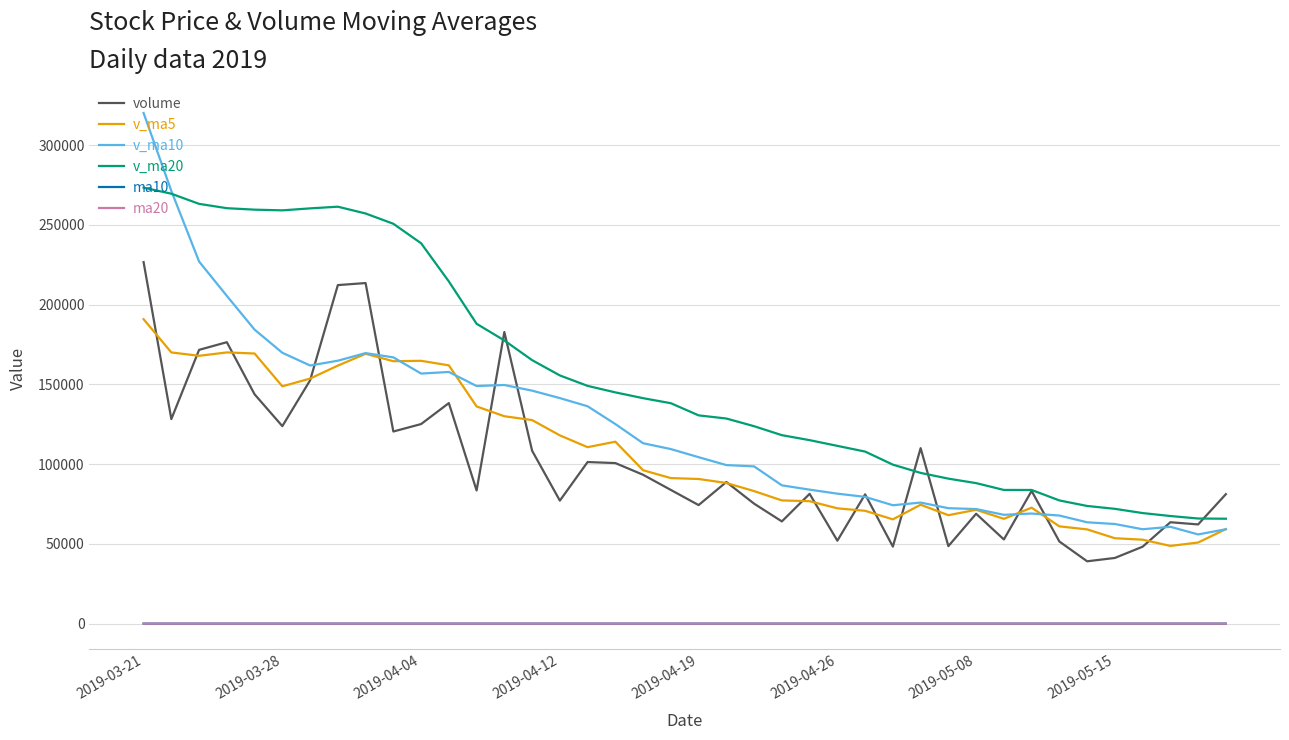

What is the highest value of the v_ma20 series?

273291.7